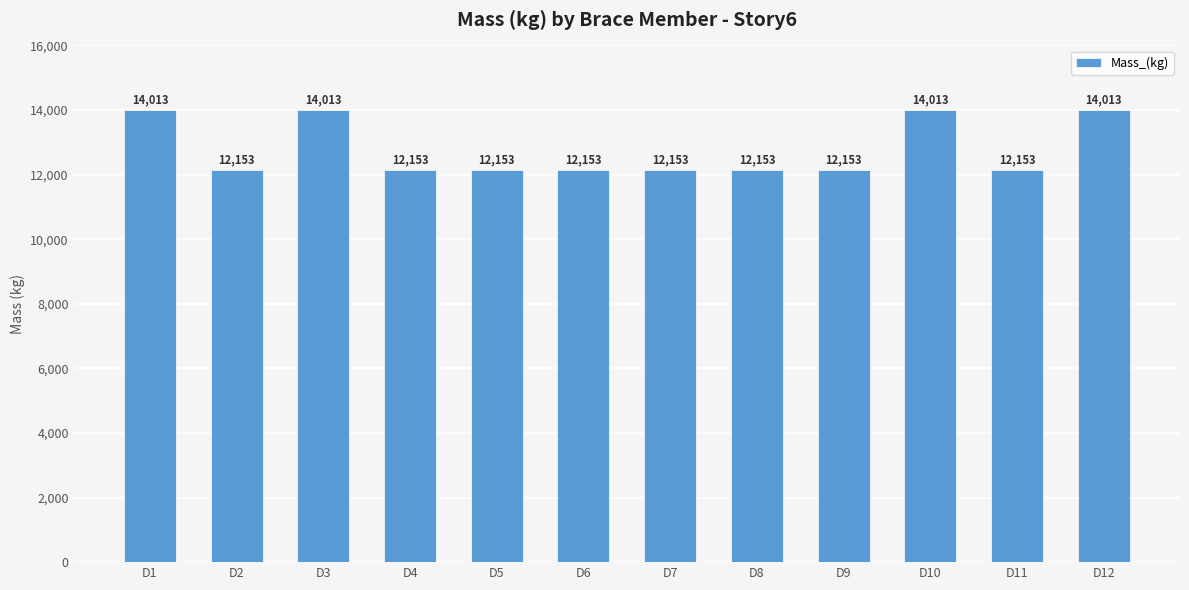

What is the sum of all values?

153275.0